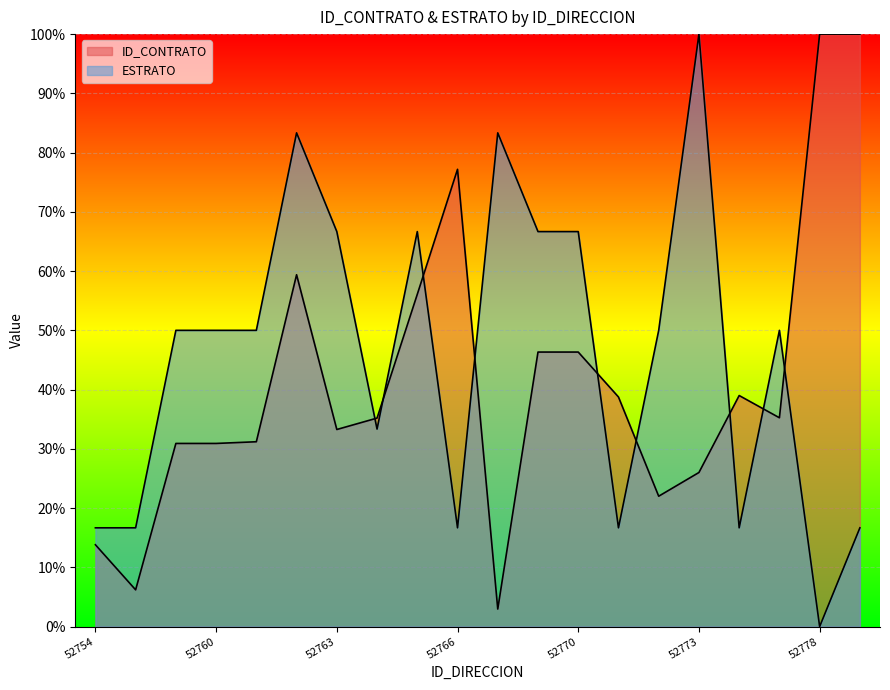

Where is ESTRATO nearest to the value 0?

52778